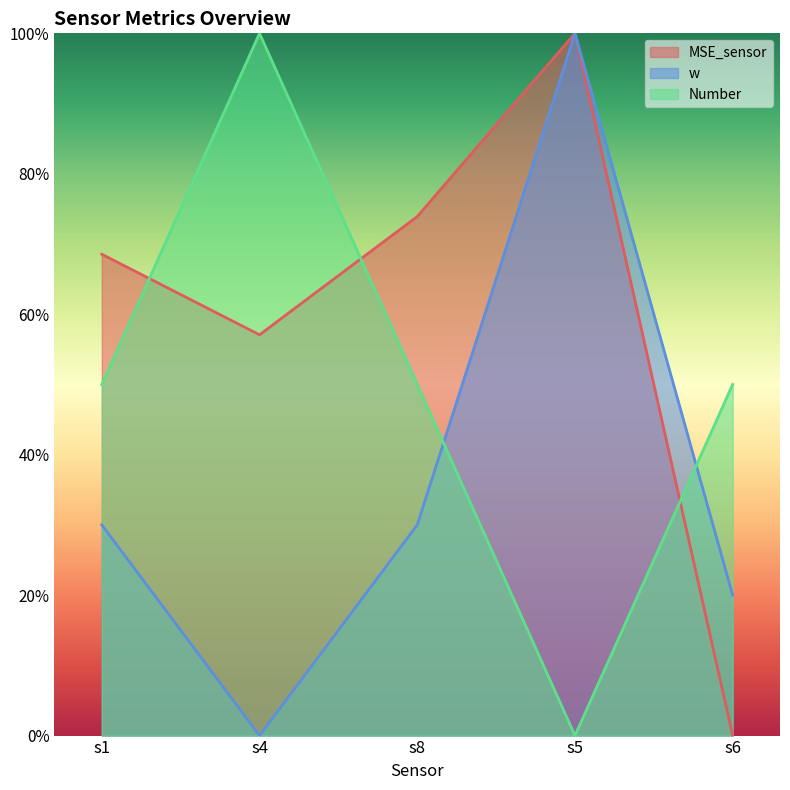

How many lines are shown in the chart?

3